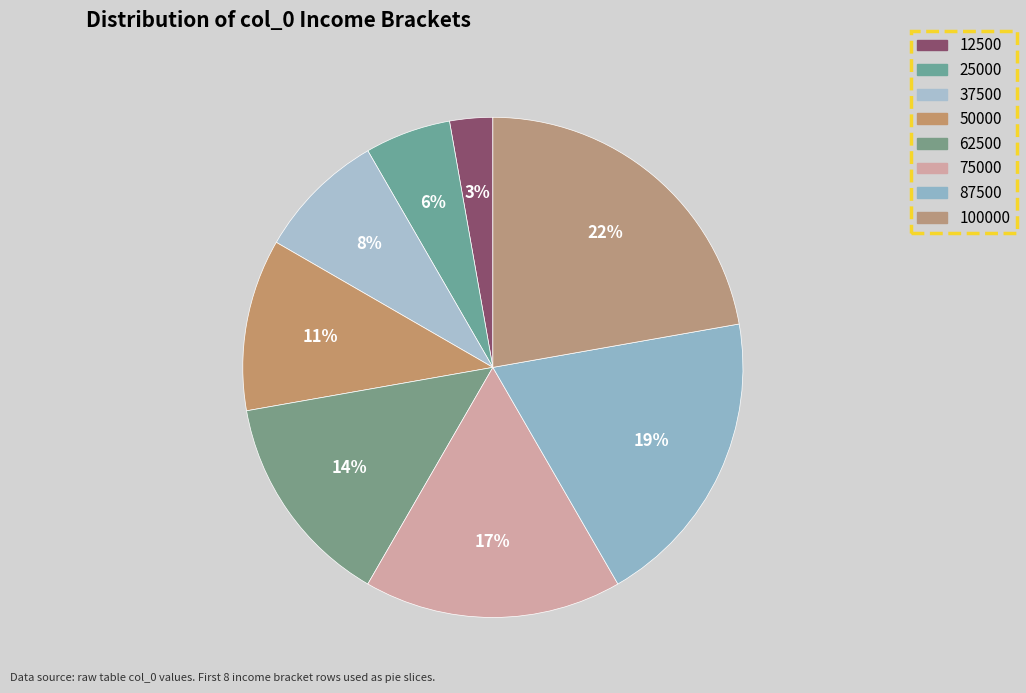

Count the number of slices in the pie.

8